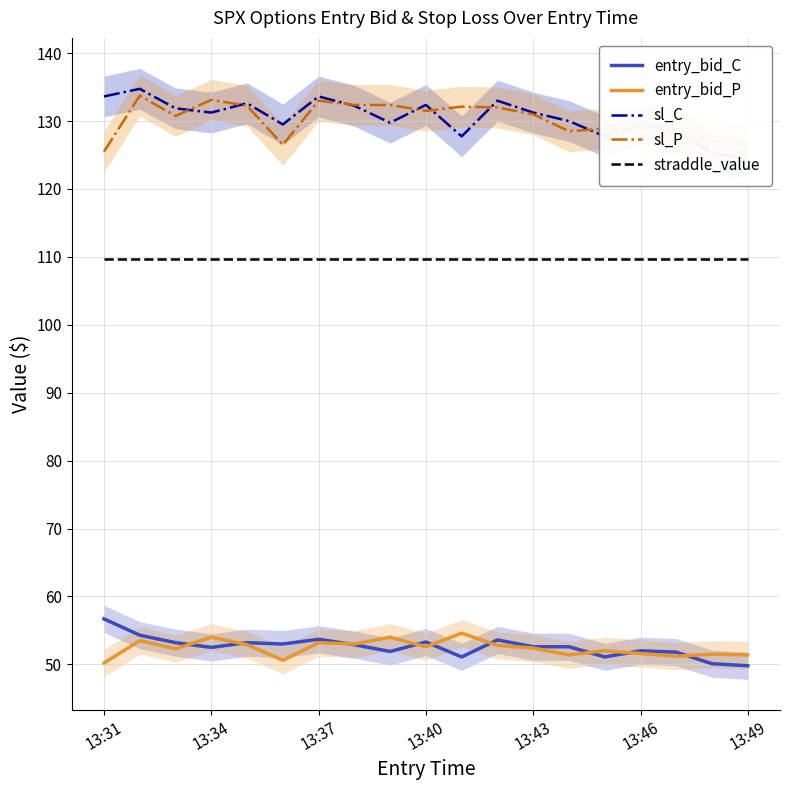

True or false: sl_P and entry_bid_P intersect in this chart.

False